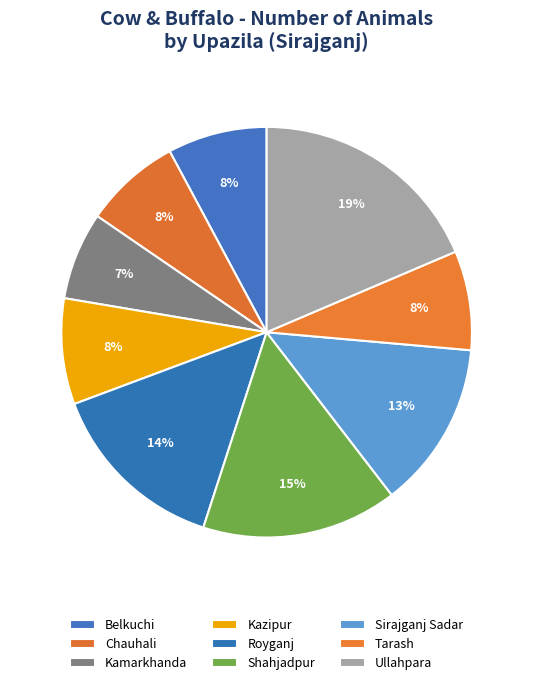

How many slices are in this pie chart?

9